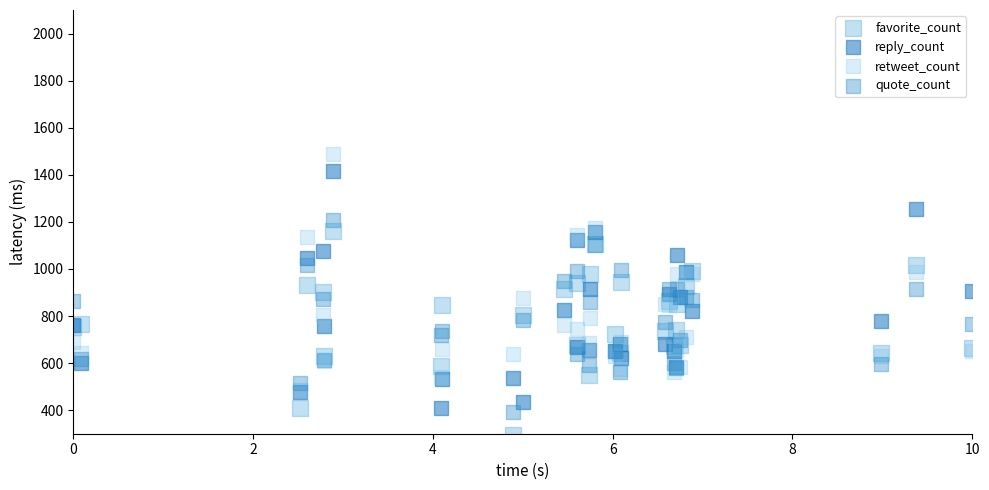

Which series reaches the maximum Y coordinate?

retweet_count